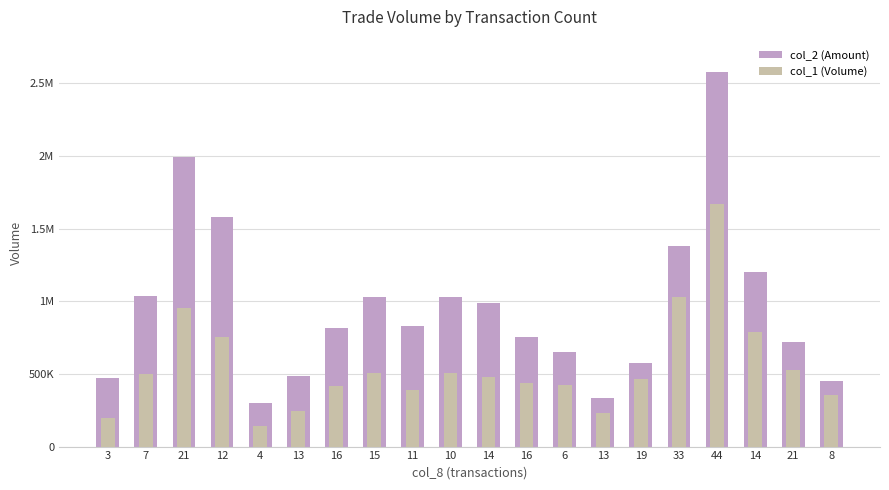

Are the bars horizontal?

No